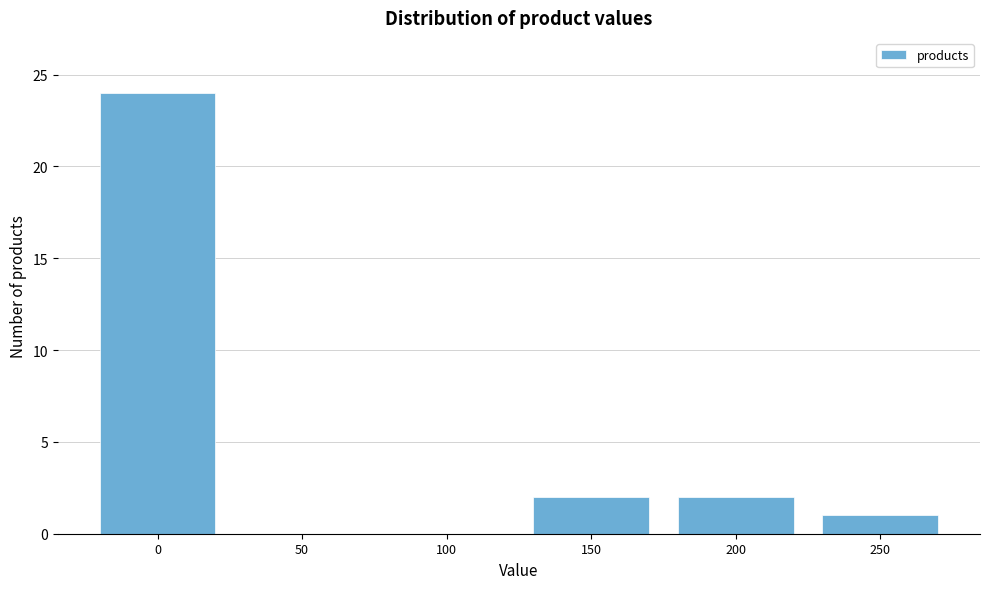

Reading left to right, extract all data points from this chart.

0=24	50=0	100=0	150=2	200=2	250=1